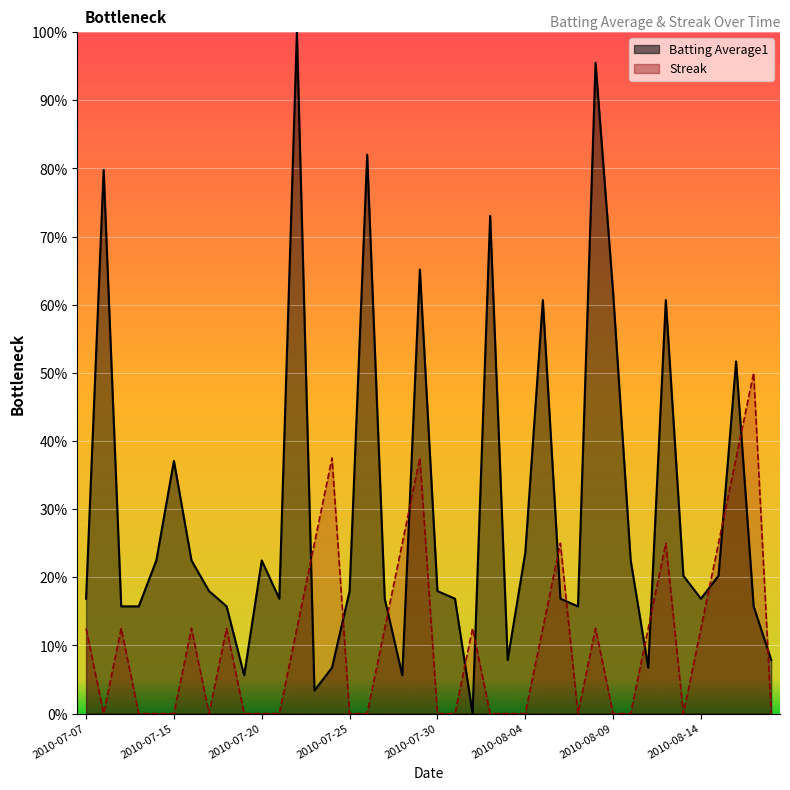

Reading left to right, transcribe all the data shown in this chart.

Batting Average1: 0.2	0.8	0.2	0.2	0.2	0.4	0.2	0.2	0.2	0.1	0.2	0.2	1.0	0.0	0.1	0.2	0.8	0.2	0.1	0.7	0.2	0.2	0.0	0.7	0.1	0.2	0.6	0.2	0.2	1.0	0.6	0.2	0.1	0.6	0.2	0.2	0.2	0.5	0.2	0.1
Streak: 0.1	0.0	0.1	0.0	0.0	0.0	0.1	0.0	0.1	0.0	0.0	0.0	0.1	0.2	0.4	0.0	0.0	0.1	0.2	0.4	0.0	0.0	0.1	0.0	0.0	0.0	0.1	0.2	0.0	0.1	0.0	0.0	0.1	0.2	0.0	0.1	0.2	0.4	0.5	0.0